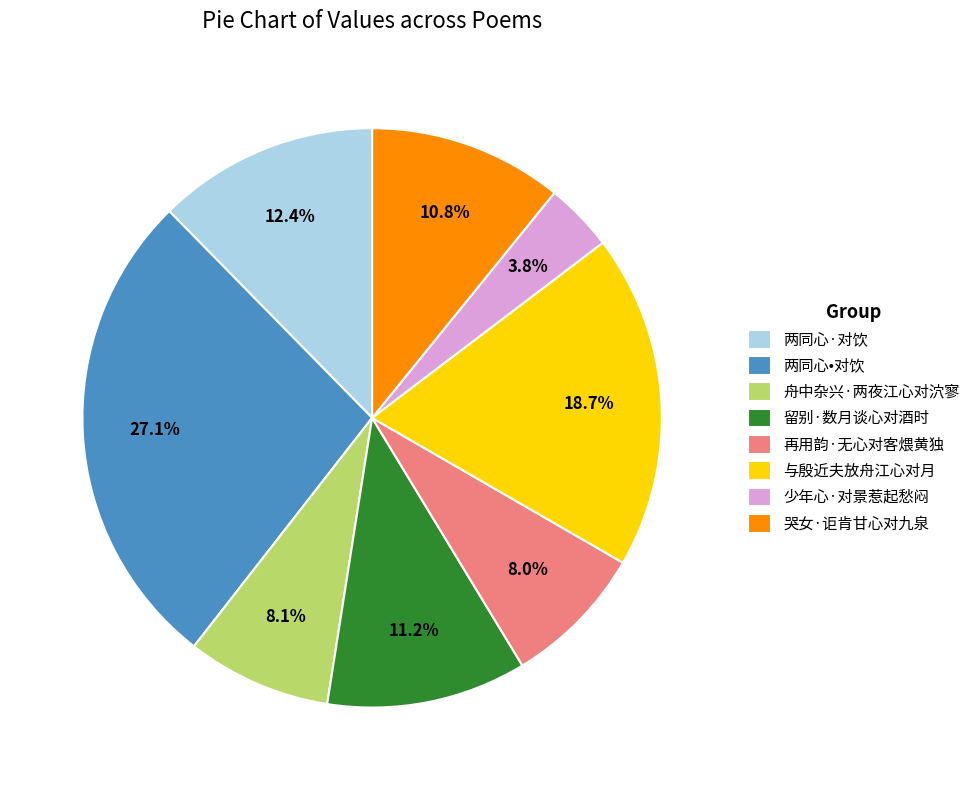

True or false: 哭女·讵肯甘心对九泉 accounts for 11% of the total.

True